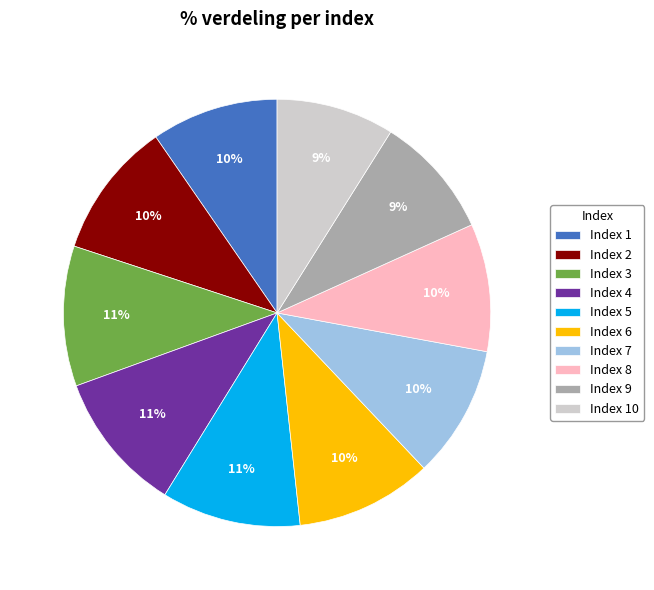

How many segments does this pie chart have?

10